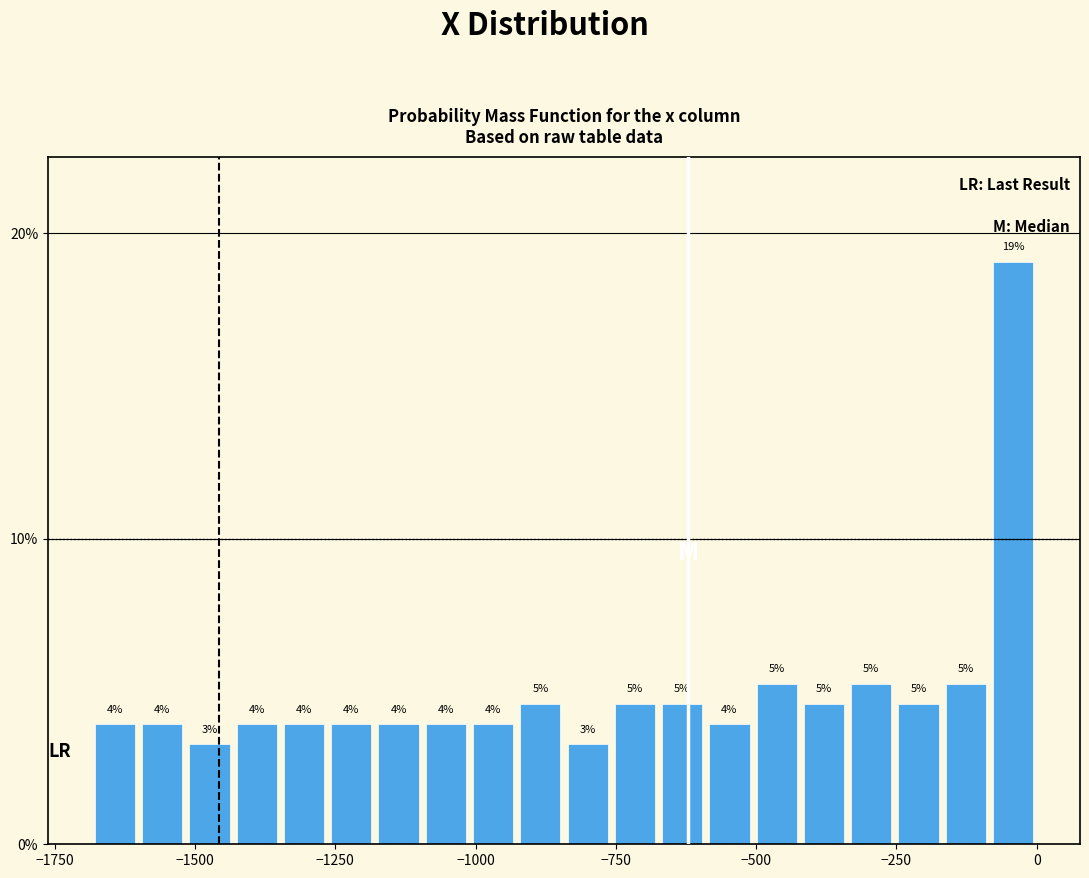

Read against the x-axis, roughly where is the centre of the tallest bar?

-50